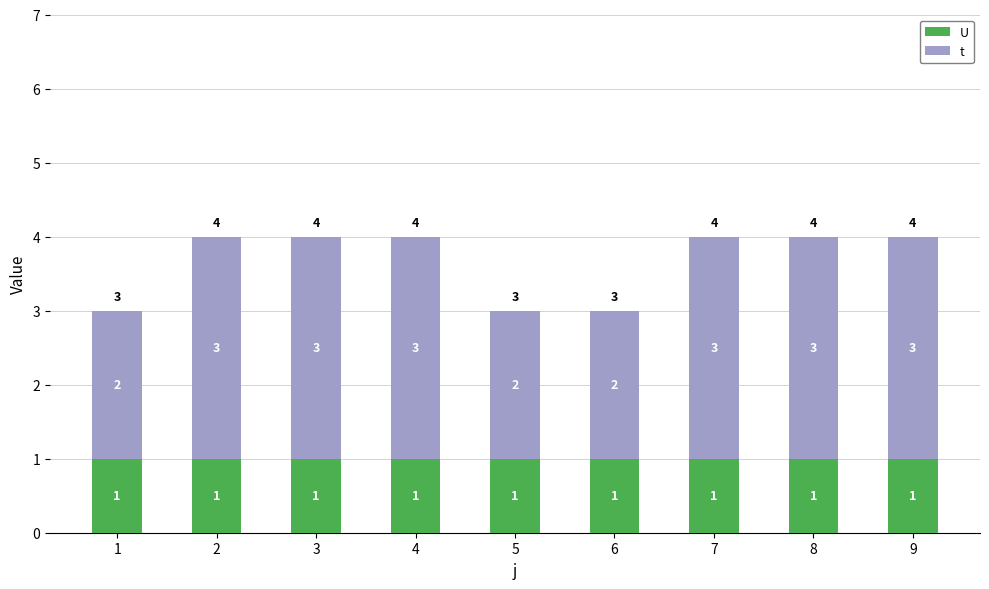

Does the chart contain stacked bars?

Yes